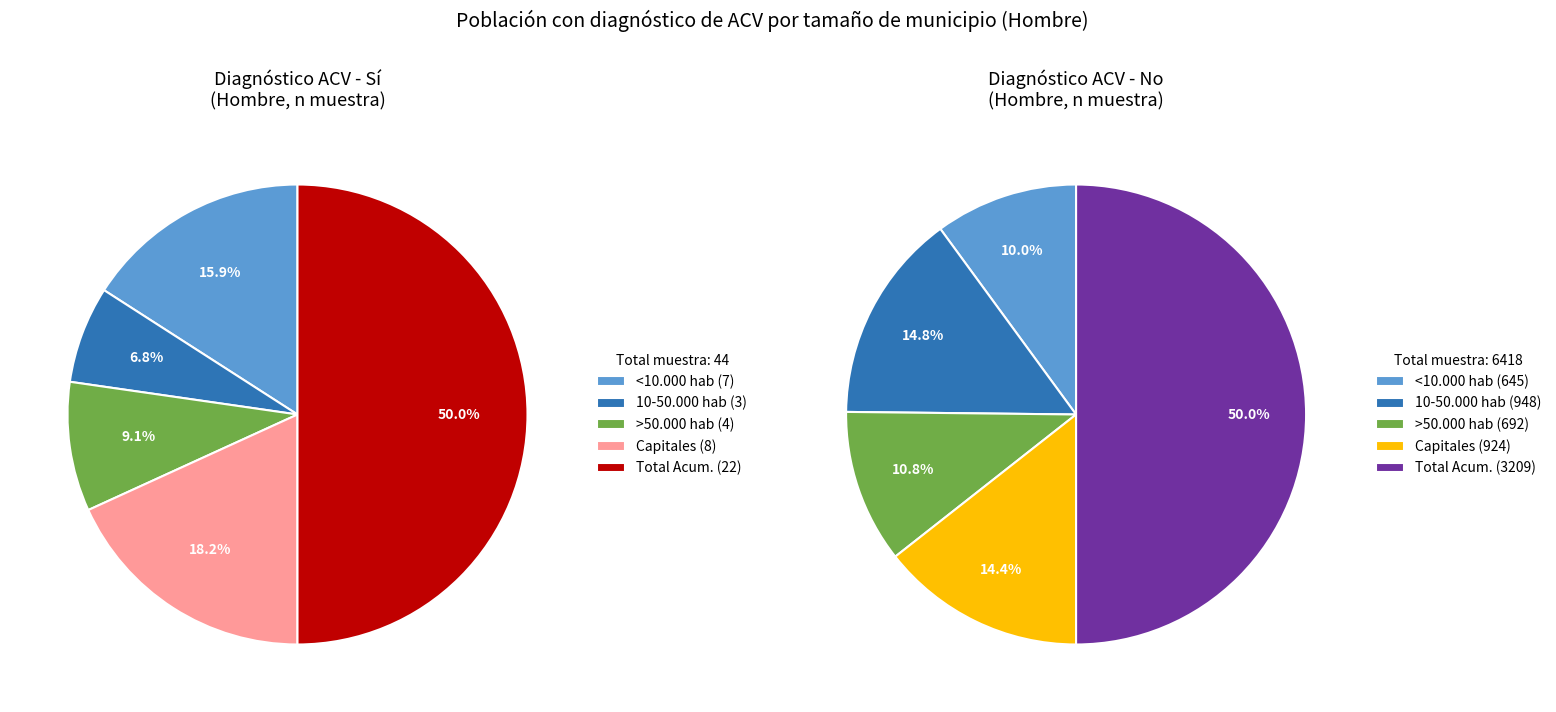

How much of the chart is everything except 10-50.000 hab?

93.2%